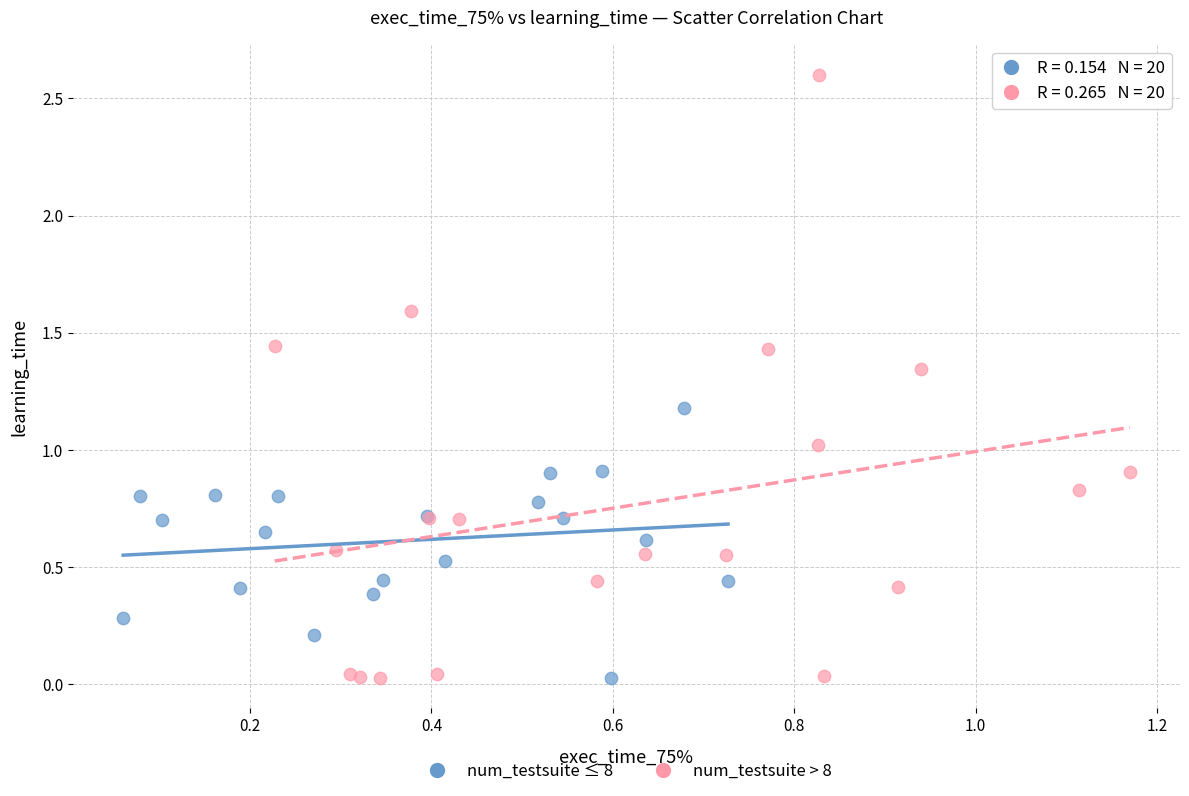

What are all the series names shown in the legend?

num_testsuite ≤ 8, num_testsuite > 8